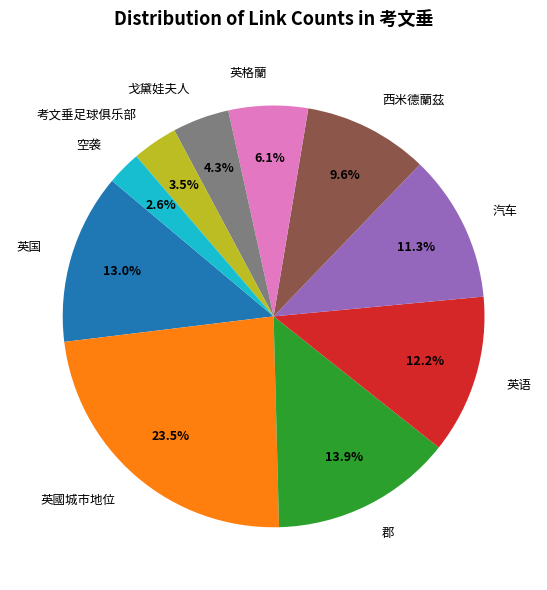

Rank the categories by value from highest to lowest.

英國城市地位, 郡, 英国, 英语, 汽车, 西米德蘭茲, 英格蘭, 戈黛娃夫人, 考文垂足球俱乐部, 空袭